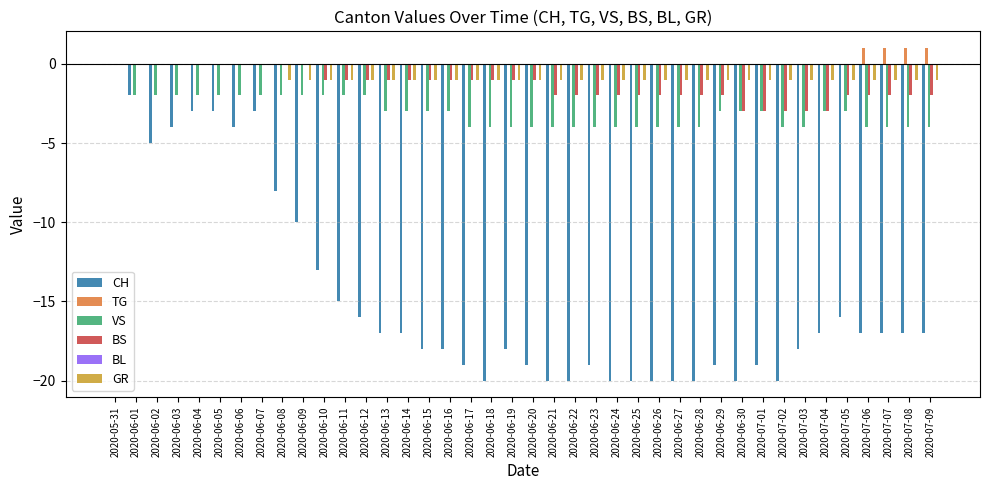

At which category is the sum across all series the highest?

2020-05-31